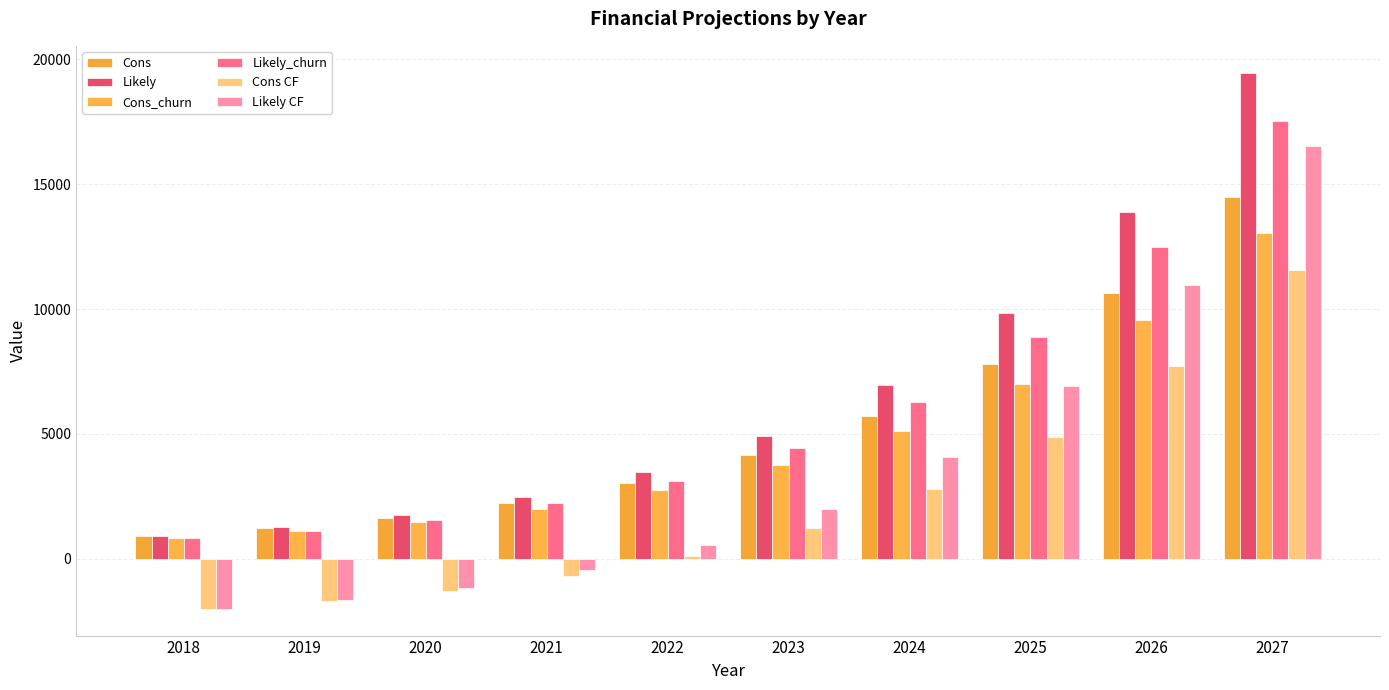

Which category has the lowest value across all series?

2018